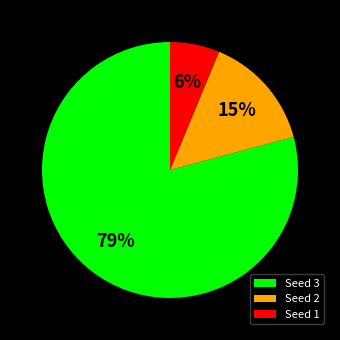

How many slices are in this pie chart?

3